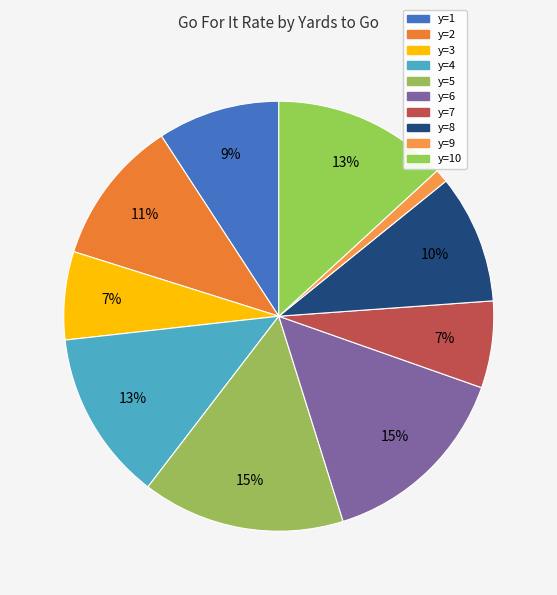

Is it true that y=6 is 15% of the pie?

True